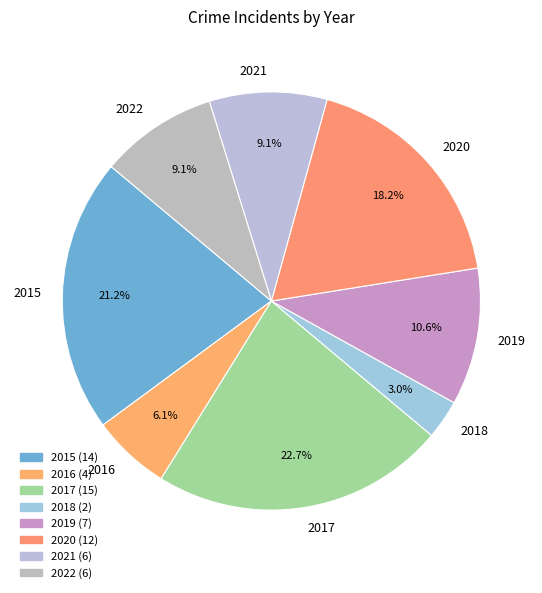

What percentage is NOT represented by 2015?

78.8%